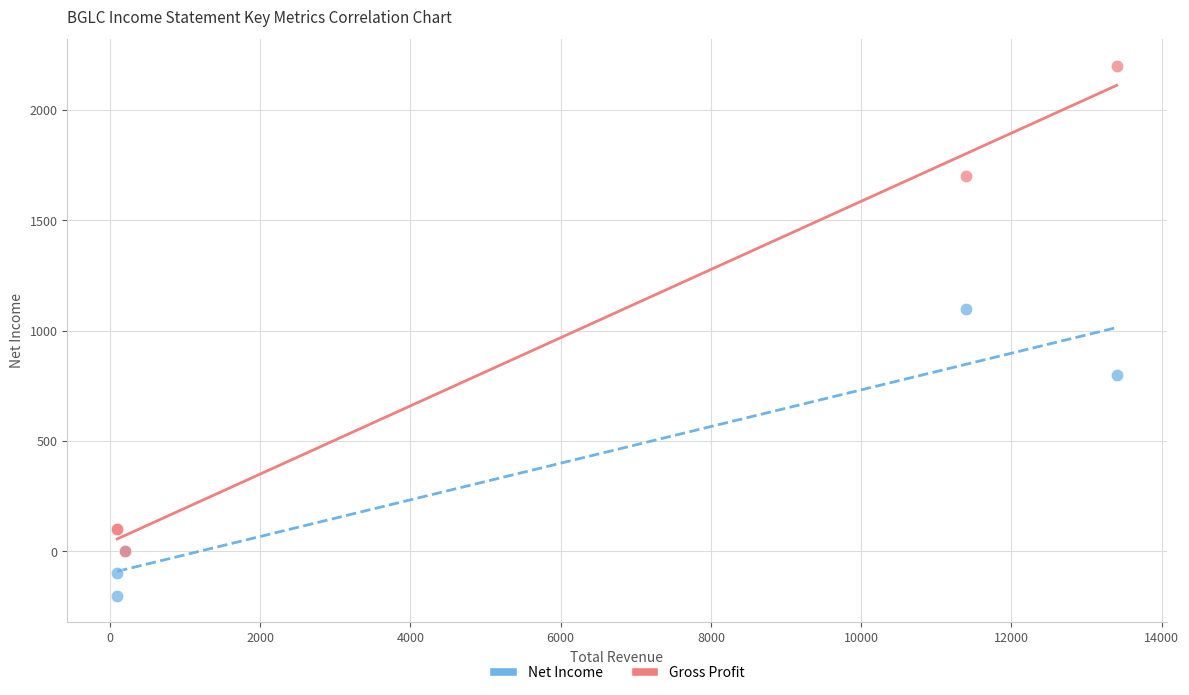

Across all series, what Y value is closest to 1000?

1100